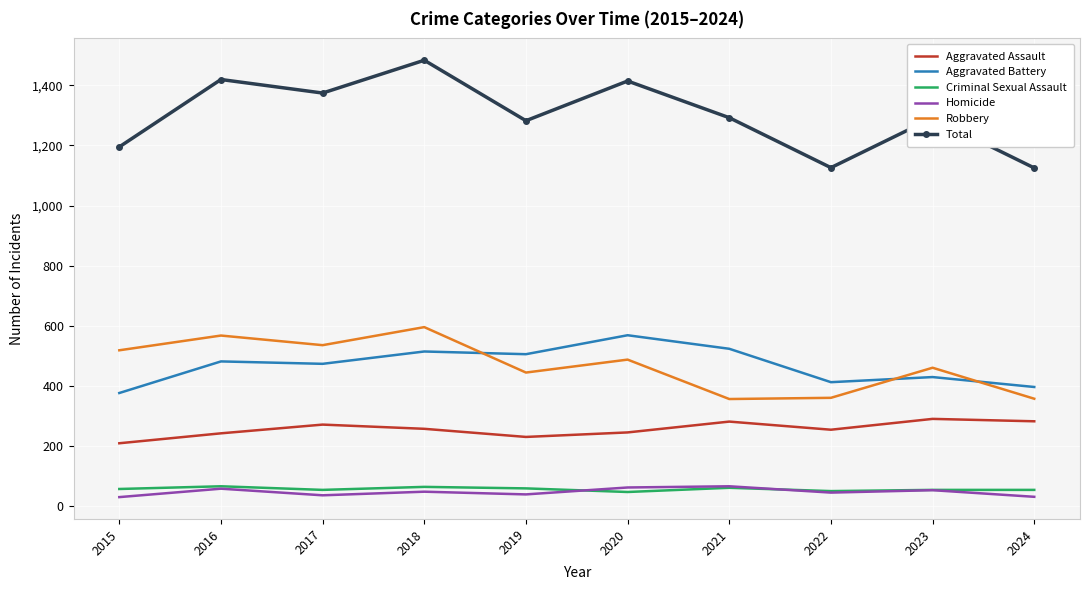

What is the lowest value of the Criminal Sexual Assault series?

48